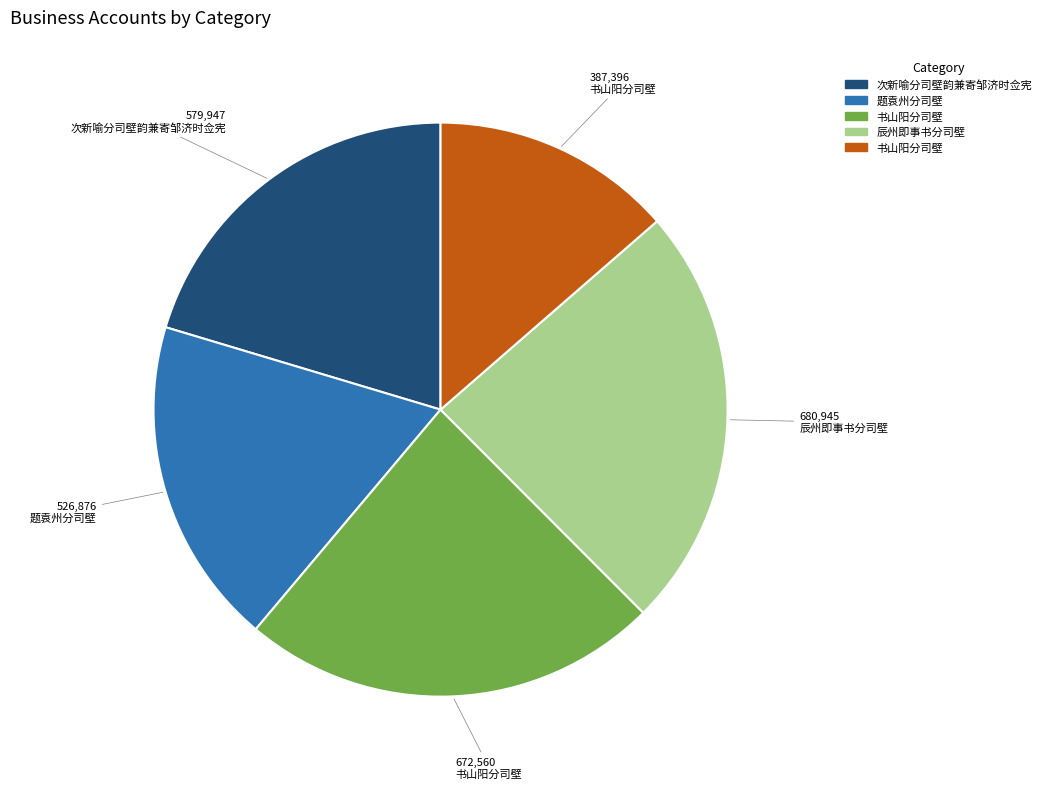

Is there any slice that represents more than half of the pie?

No